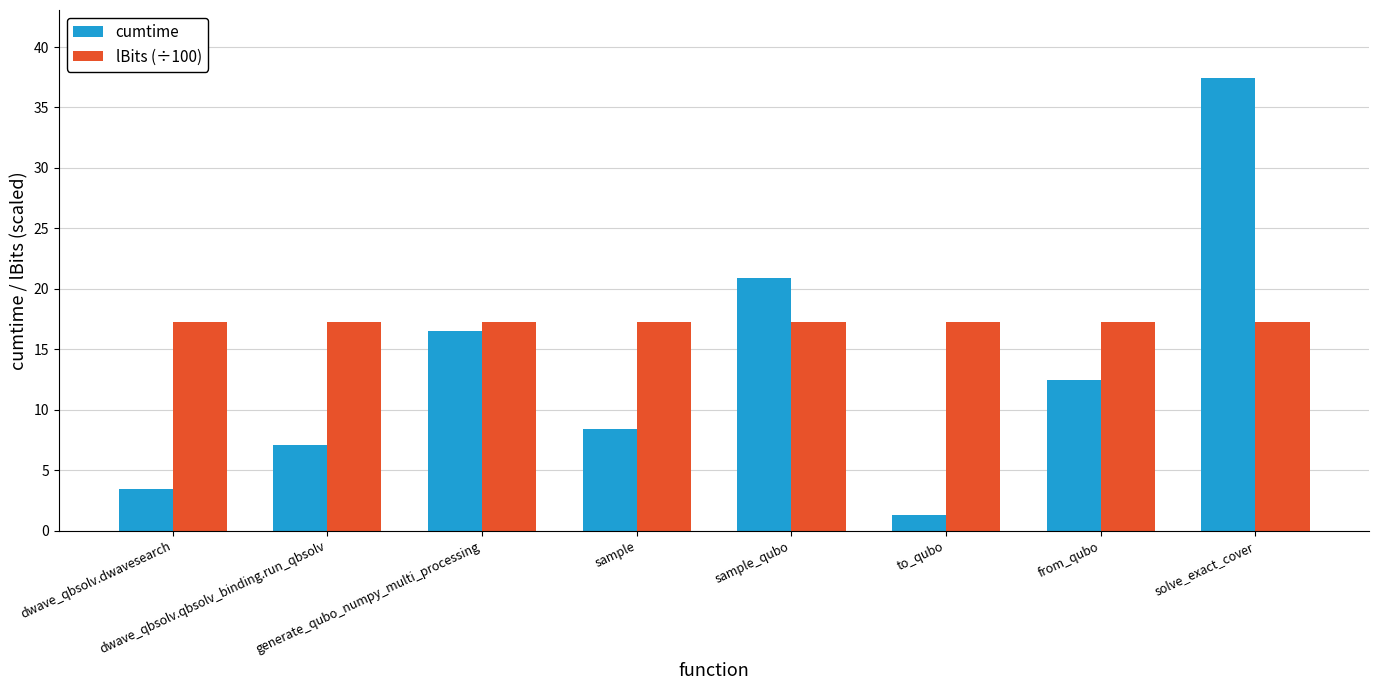

At which category is the sum across all series the highest?

solve_exact_cover